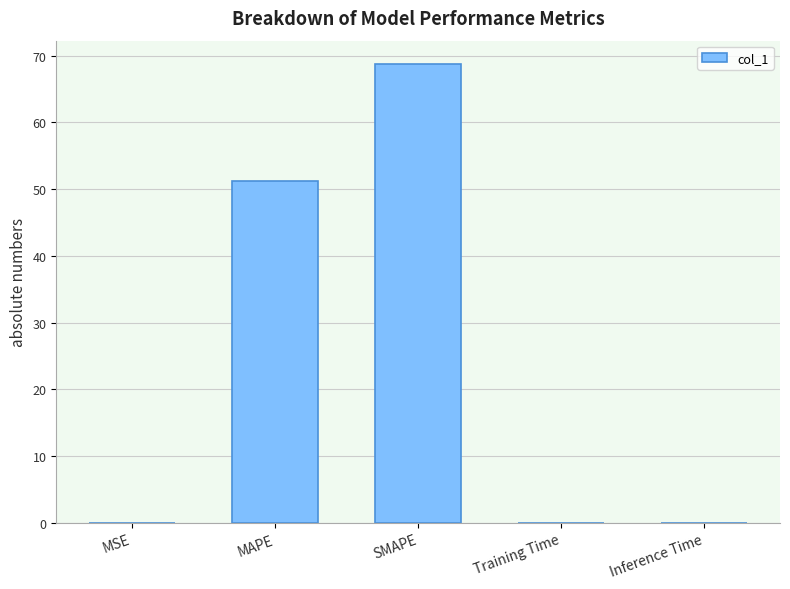

What is the greatest value displayed?

68.8